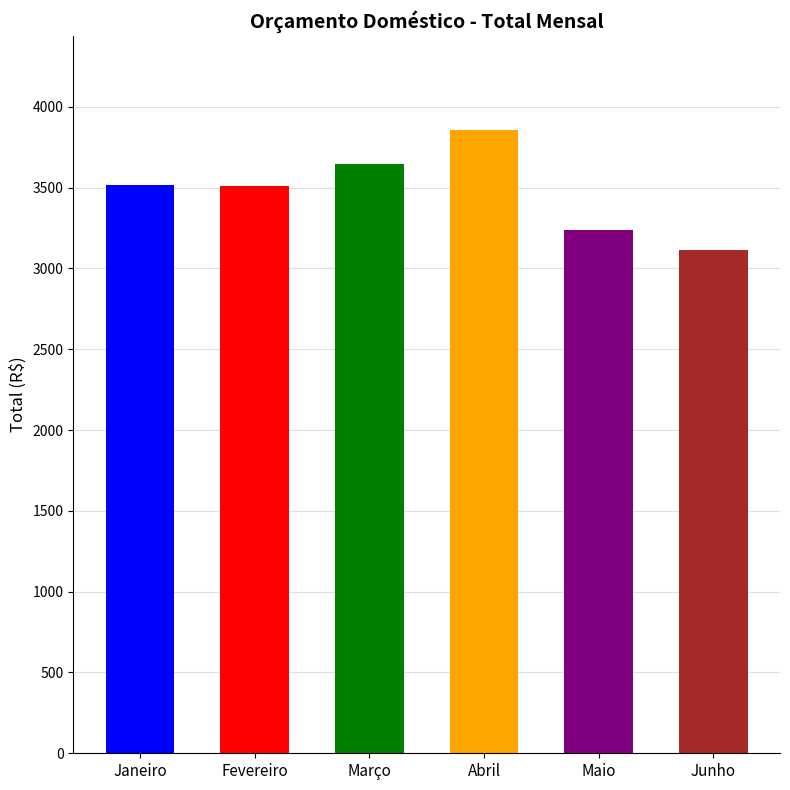

The chart shows a value of 4585 at Junho. True or false?

False